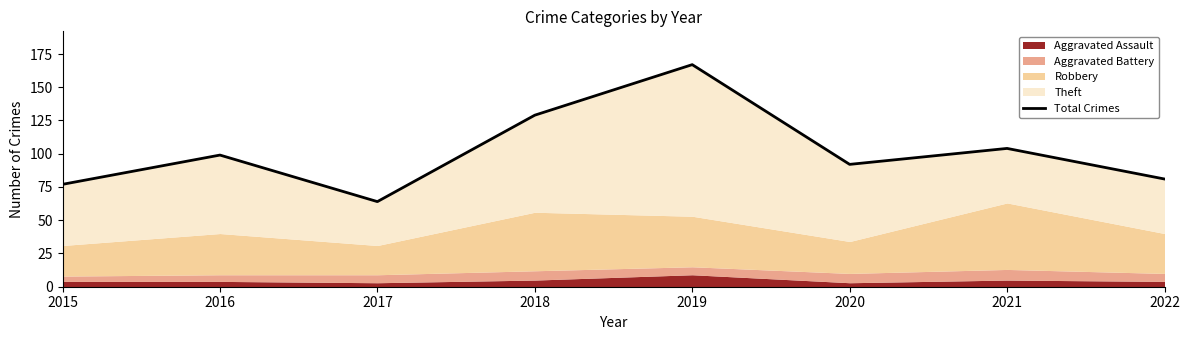

Reading left to right, extract all data points from this chart.

77	99	64	129	167	92	104	81